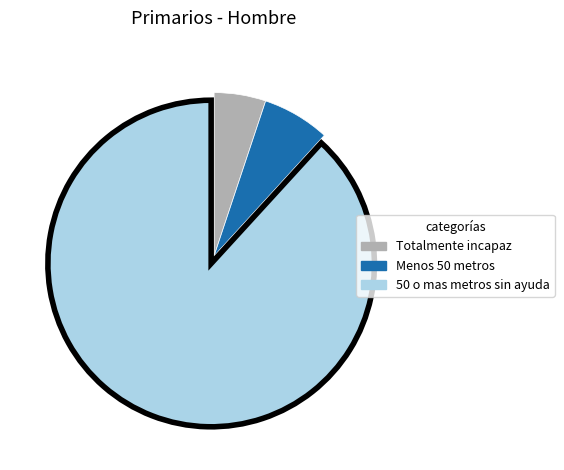

Rank the categories by value from highest to lowest.

50 o mas metros sin ayuda, Menos 50 metros, Totalmente incapaz